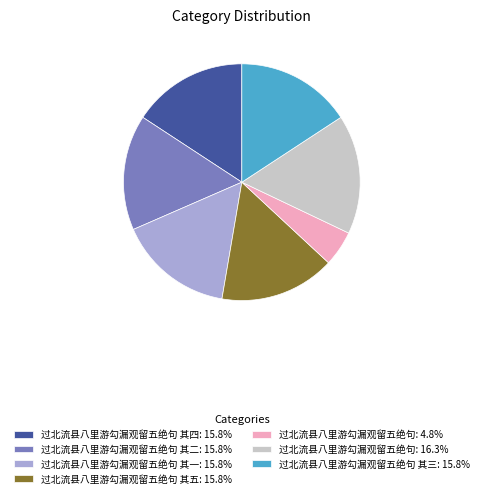

Is there a majority slice in this chart?

No